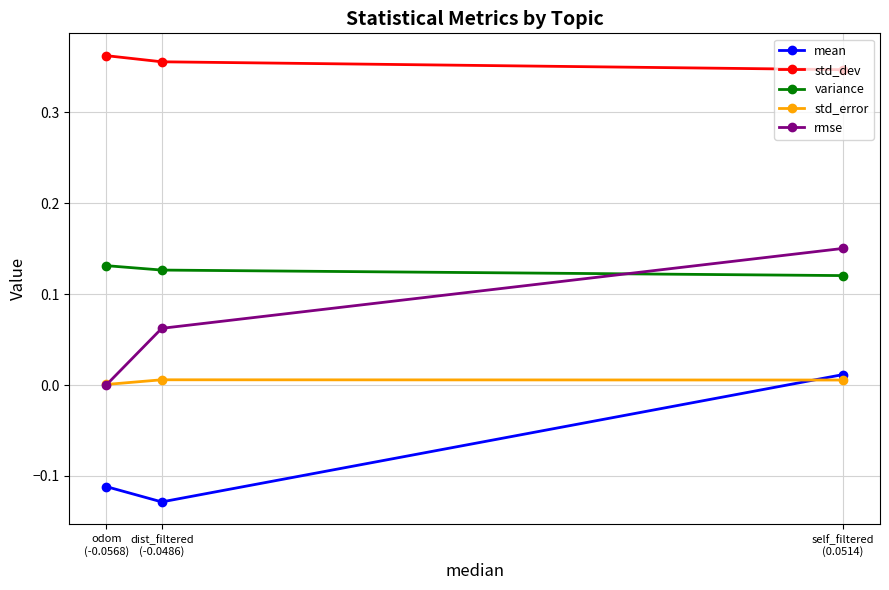

Does the chart display data point markers on the line(s)?

Yes